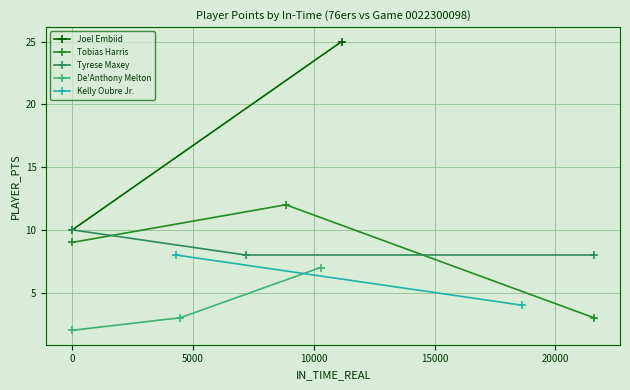

What is the value of the Tyrese Maxey point at the 1st from the left?

10